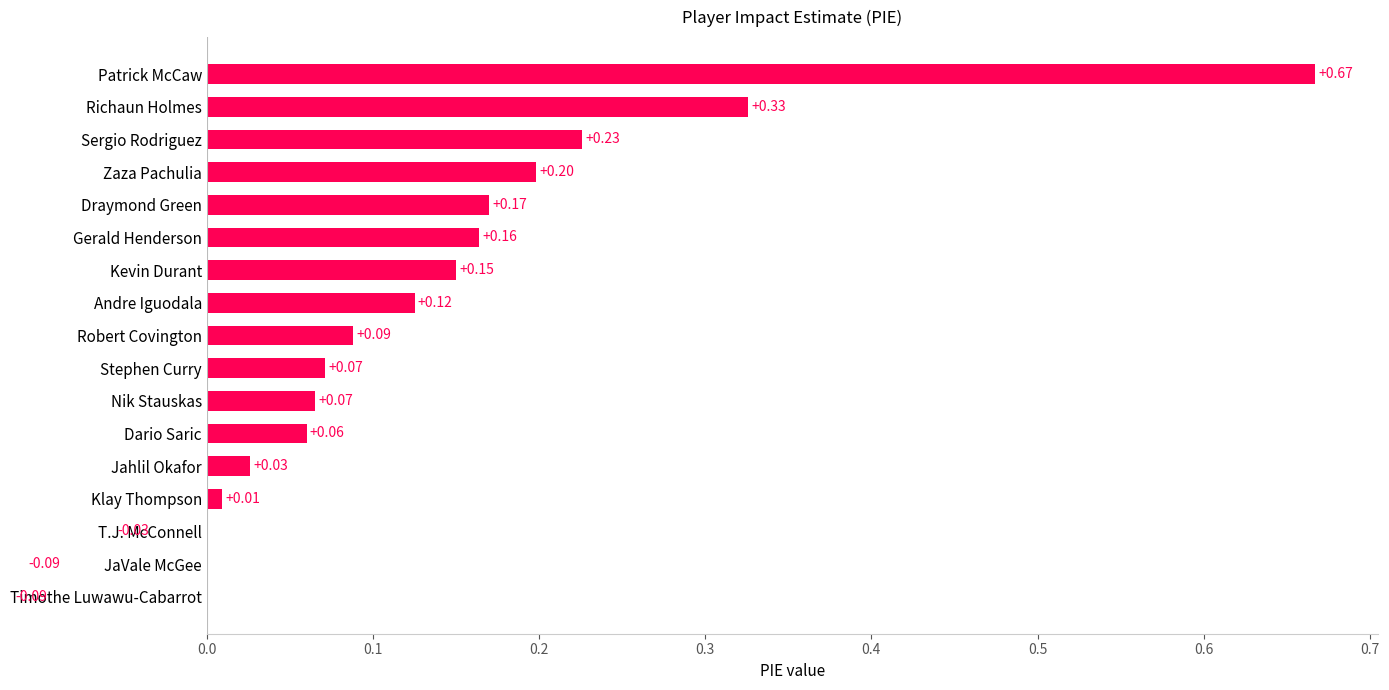

What is the sum of the values at JaVale McGee and Patrick McCaw?

0.6